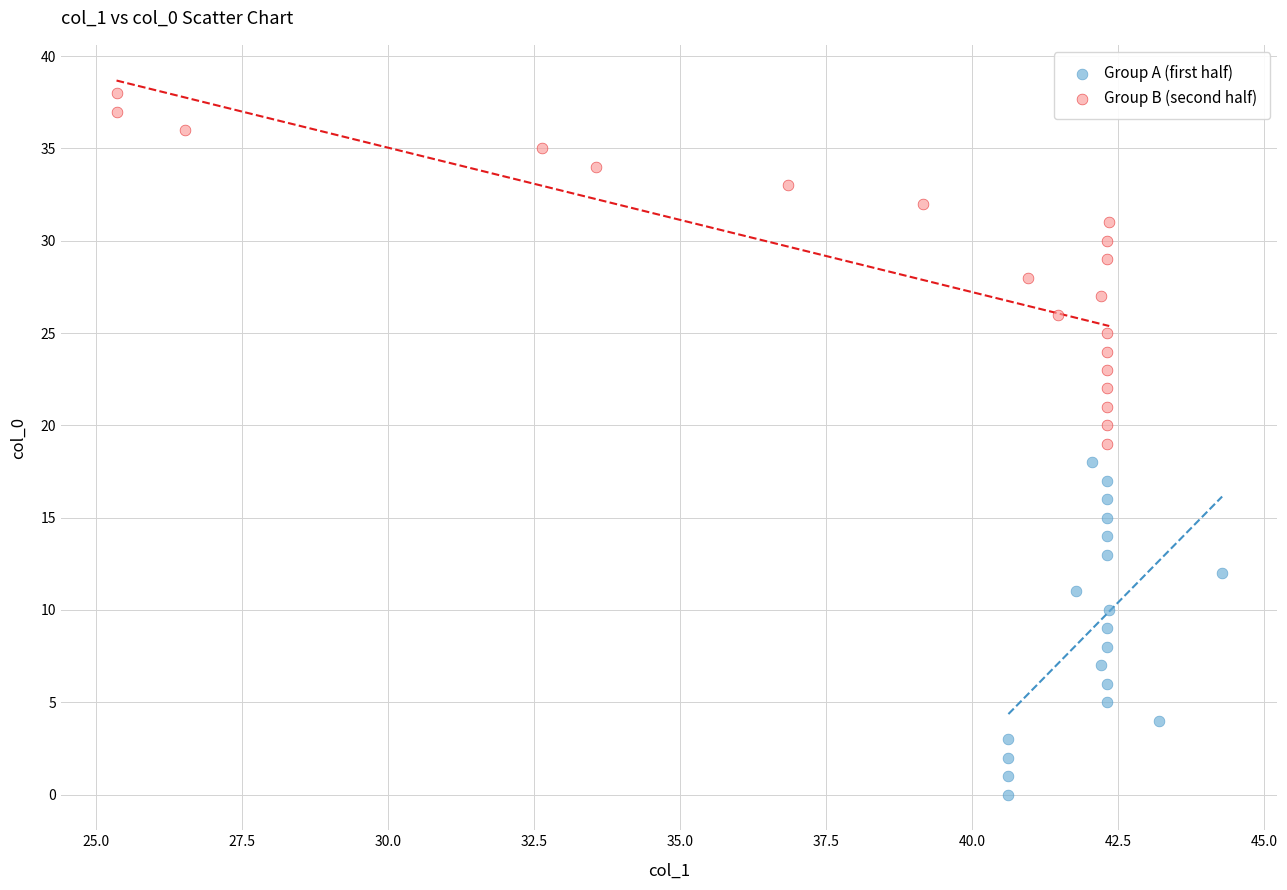

Which series contains the highest Y value?

Group B (second half)